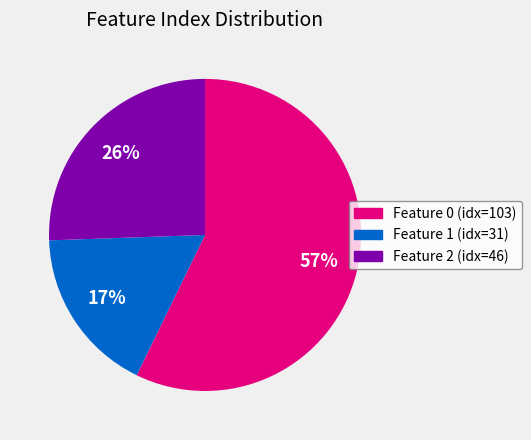

To the nearest percent, what is the difference between the largest and smallest slice percentages?

40%